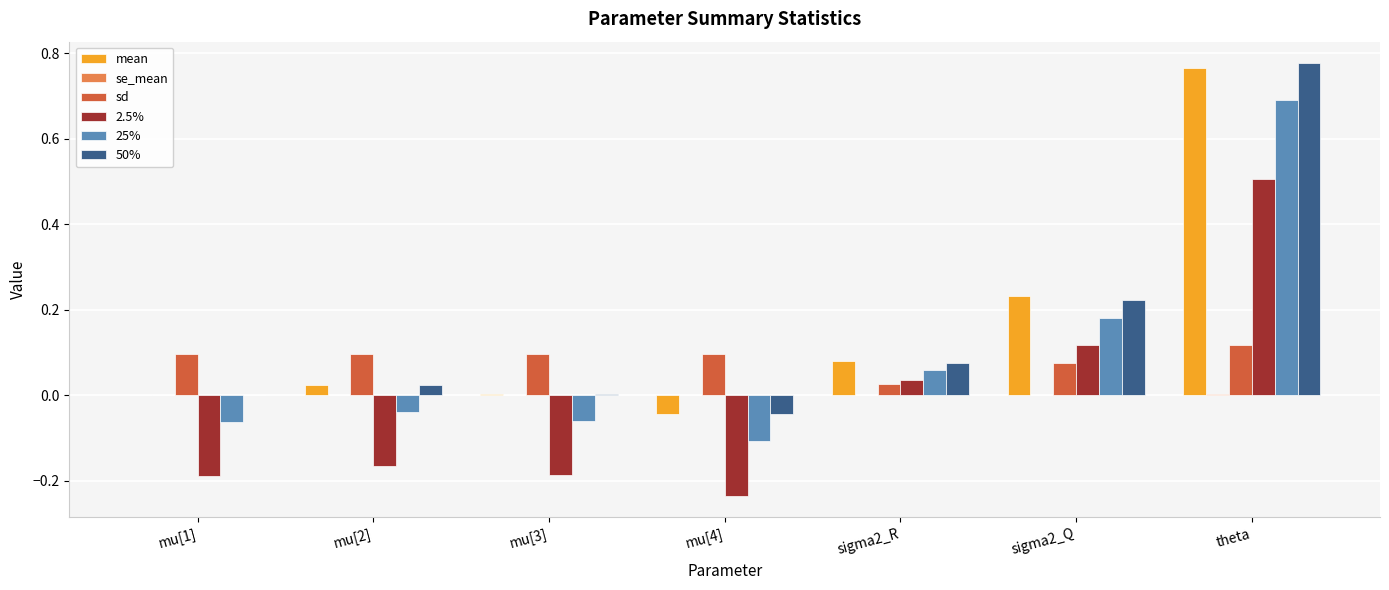

At which category is the sum across all series the highest?

theta